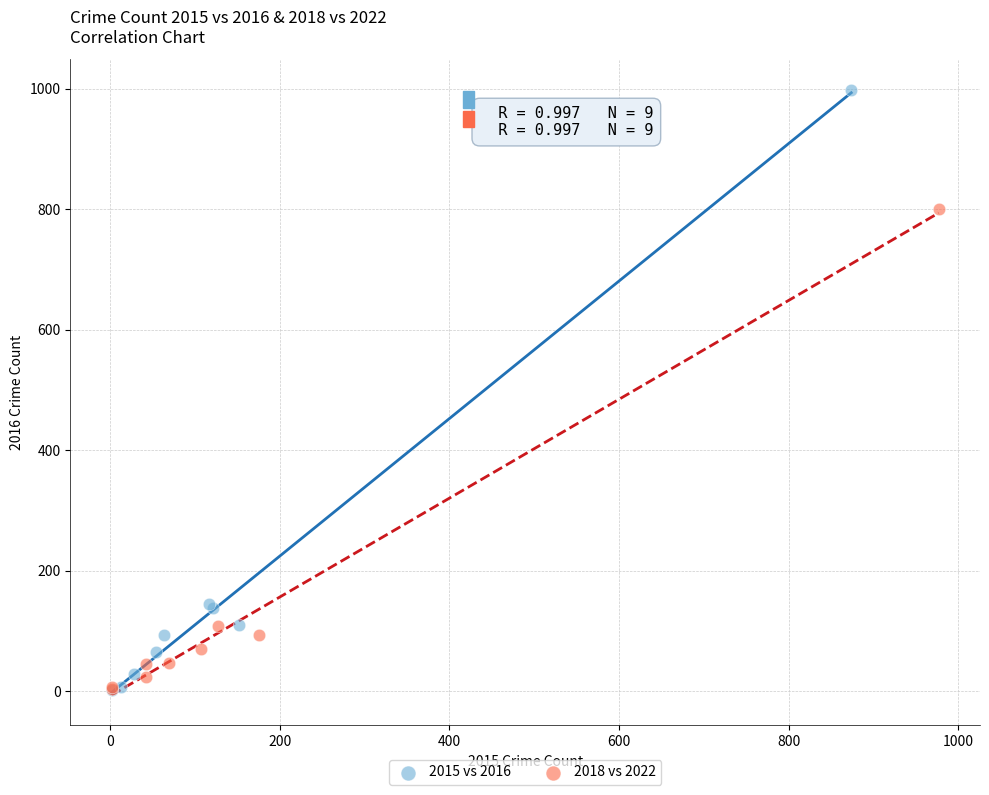

What are all the series names shown in the legend?

2015 vs 2016, 2018 vs 2022